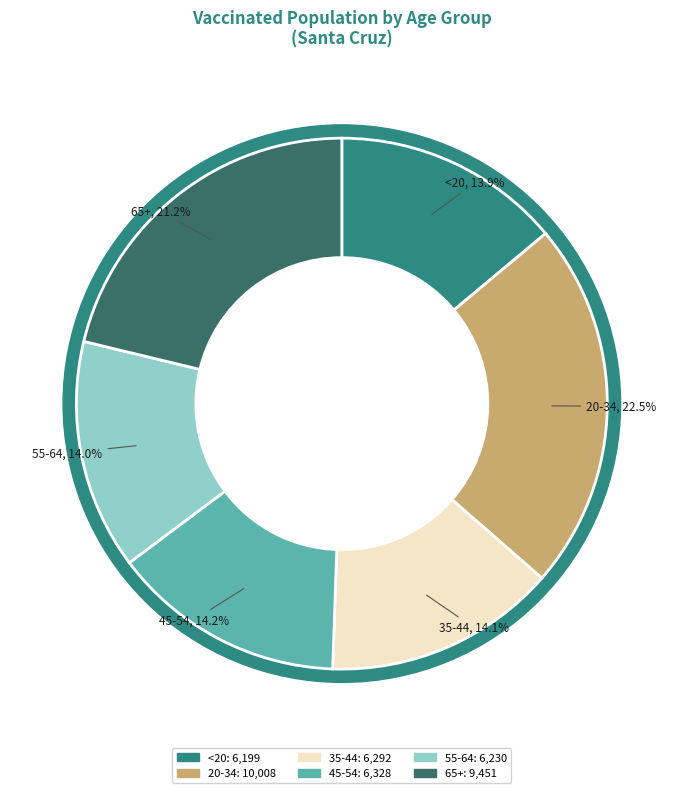

Which category has the biggest portion of the pie?

20-34